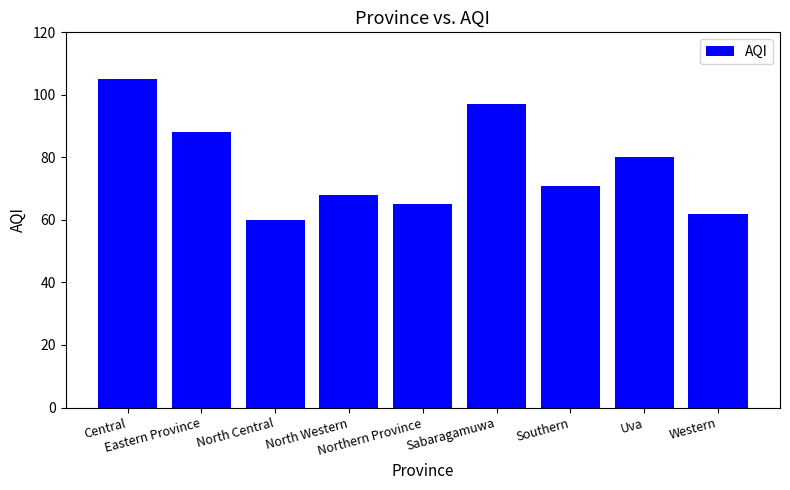

True or false: the data shows 20 at Northern Province.

False